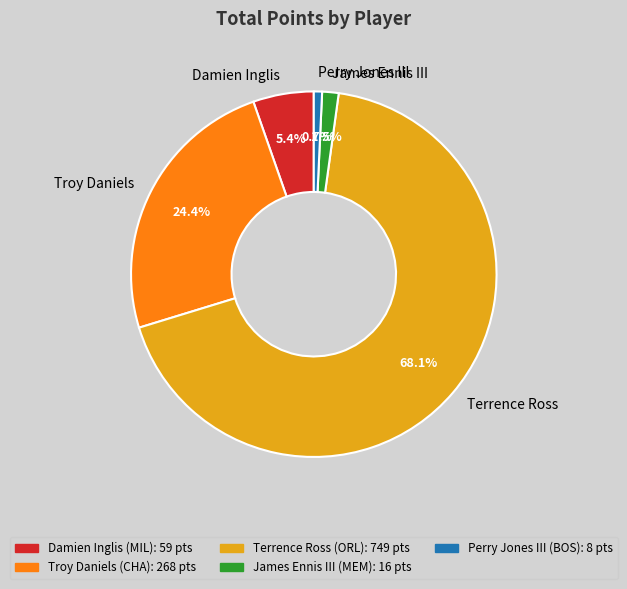

The Damien Inglis slice represents 5% of the pie. True or false?

True